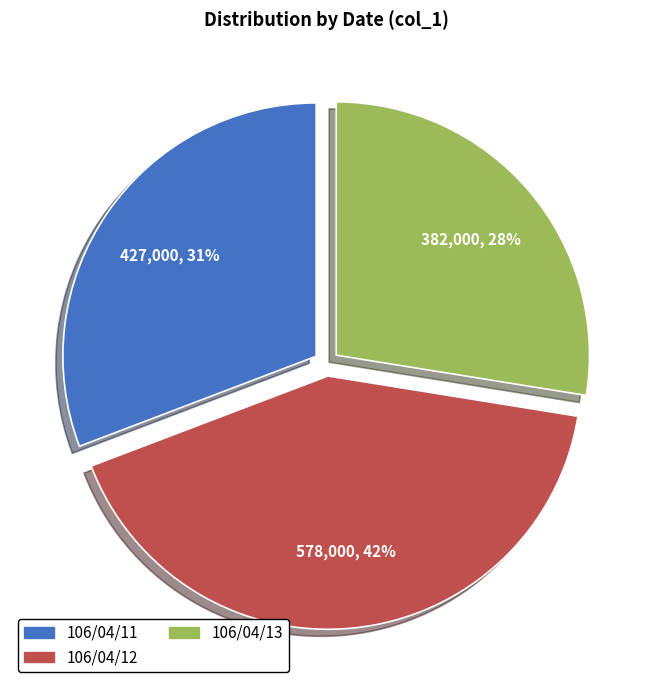

Which category has the smallest portion of the pie?

106/04/13